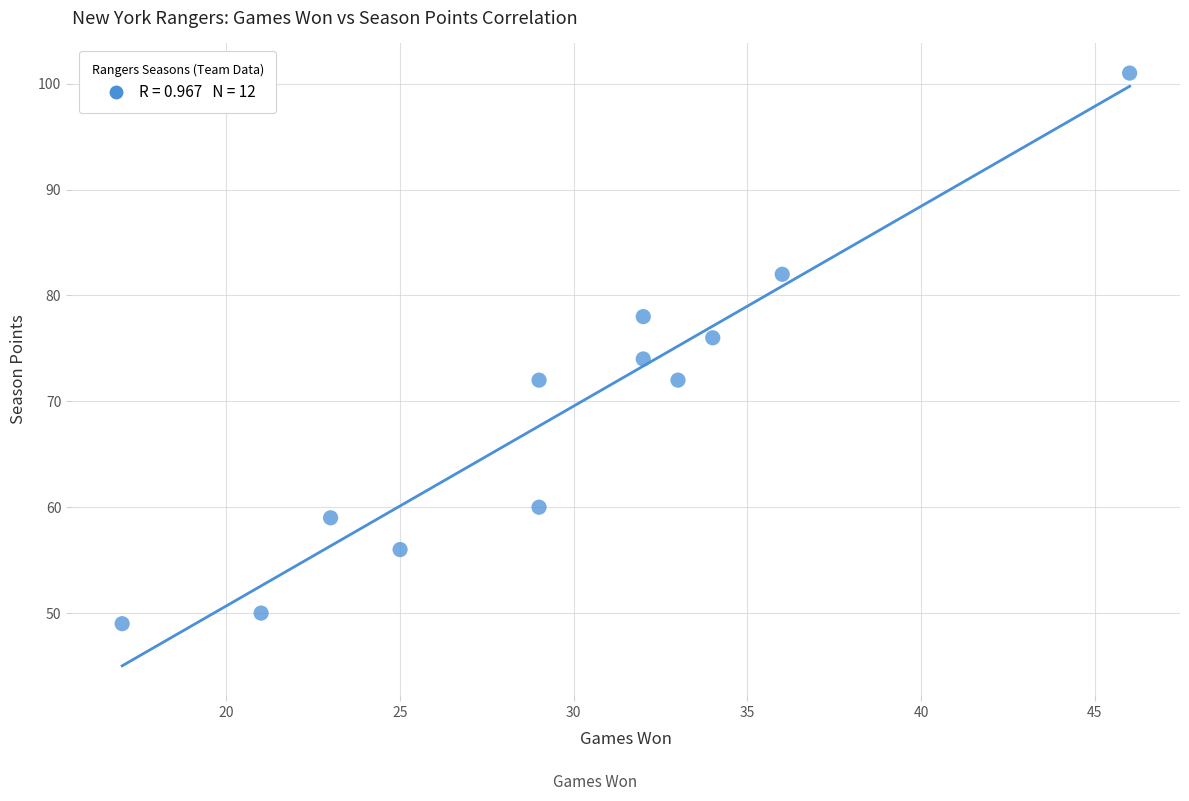

What is the average Y value?

69